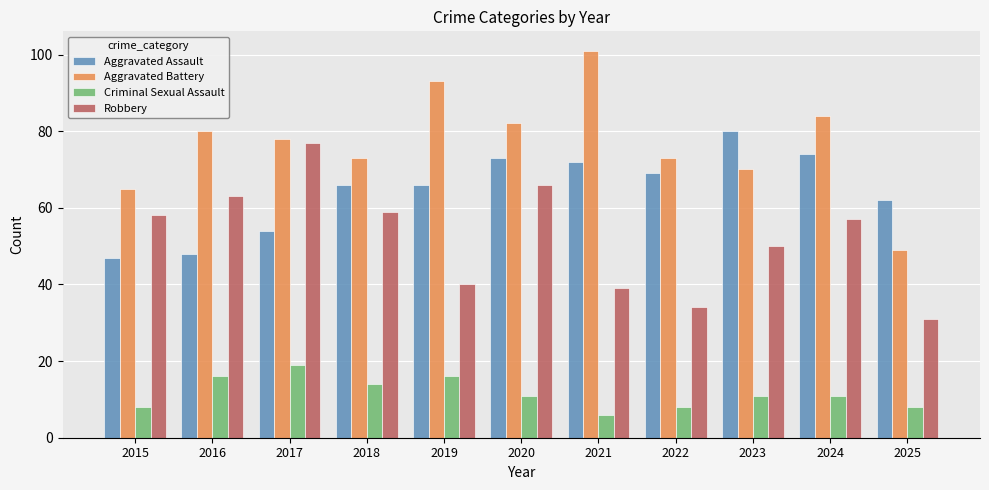

What is the approximate value of Aggravated Assault at 2024?

74